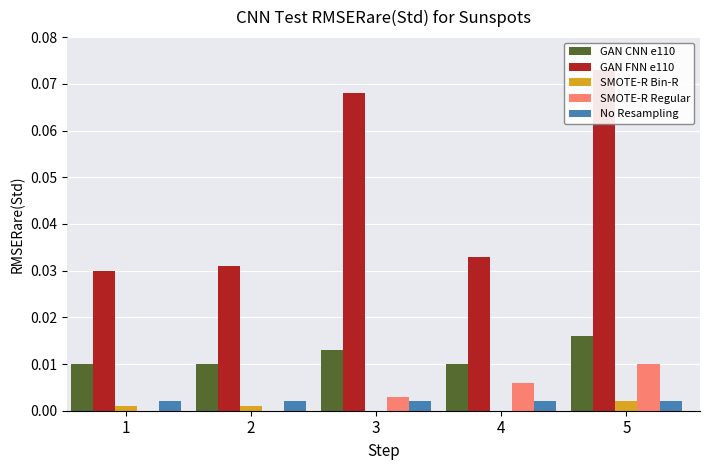

True or false: SMOTE-R Regular has a value of 0.0 at 4.

True